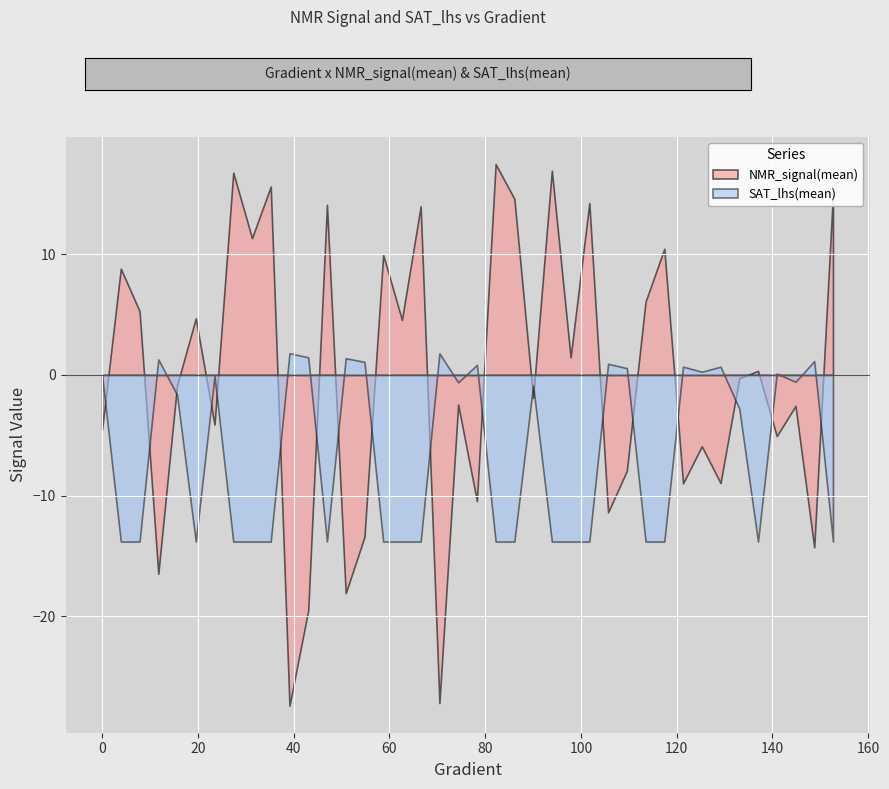

The value of NMR_signal_mean at 16 is 1.2. True or false?

False